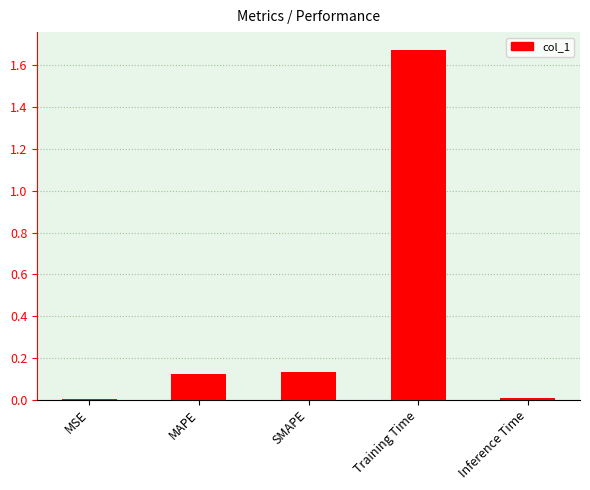

True or false: the data shows 0.0 at Inference Time.

True